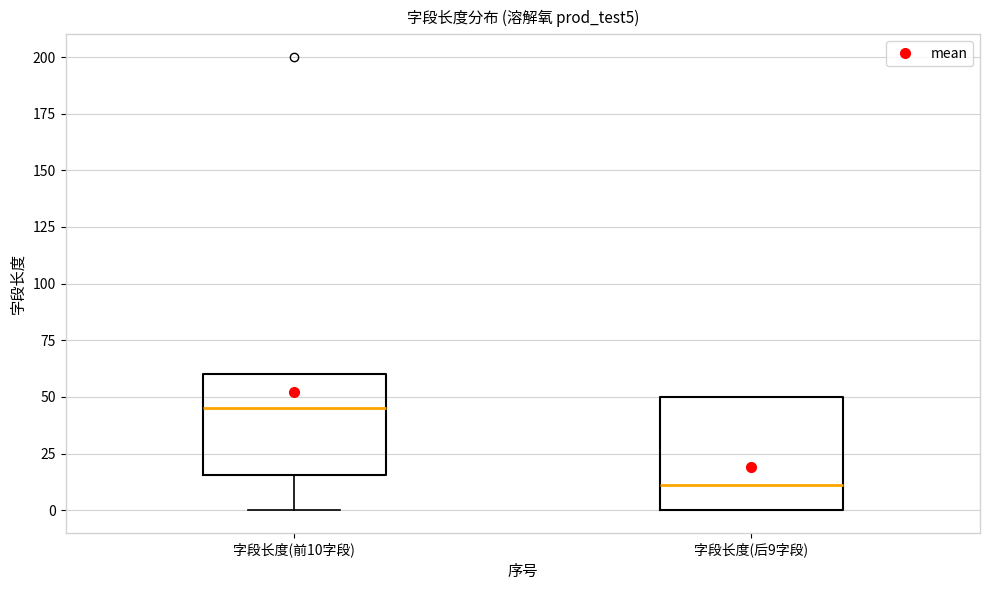

Which box is the tallest, from its lower edge to its upper edge?

字段长度(后9字段)